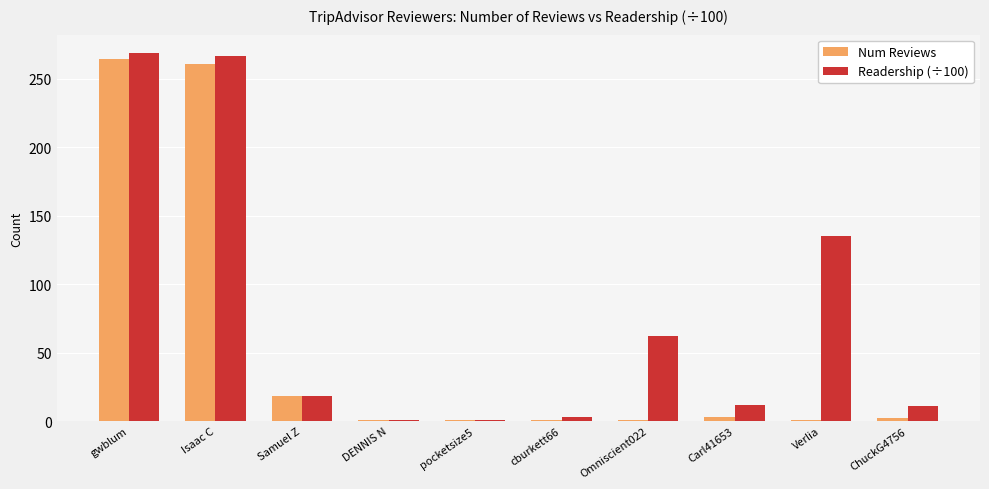

Which series changed the most between Isaac C and cburkett66?

Readership (÷100)